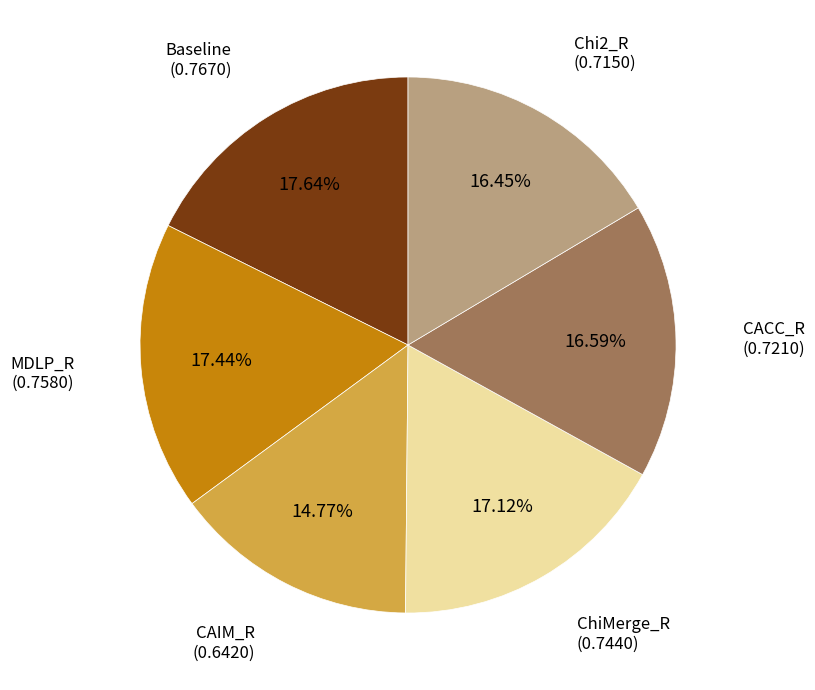

Does any single category account for the majority?

No